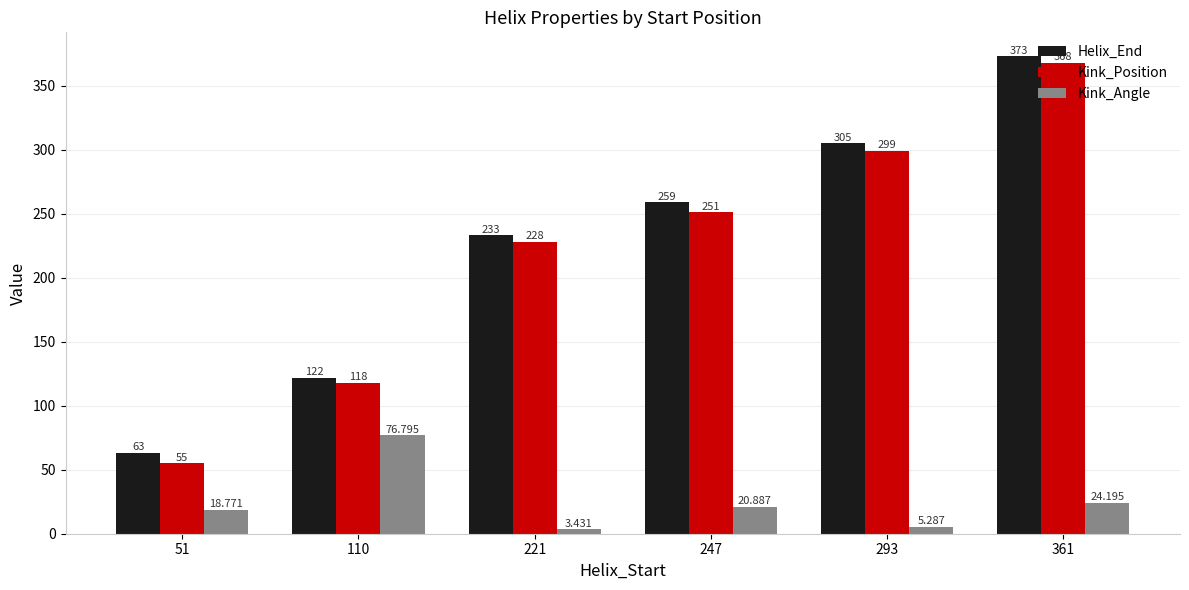

Is the value of Kink_Position at 51 greater than the value of Kink_Angle at 221?

Yes